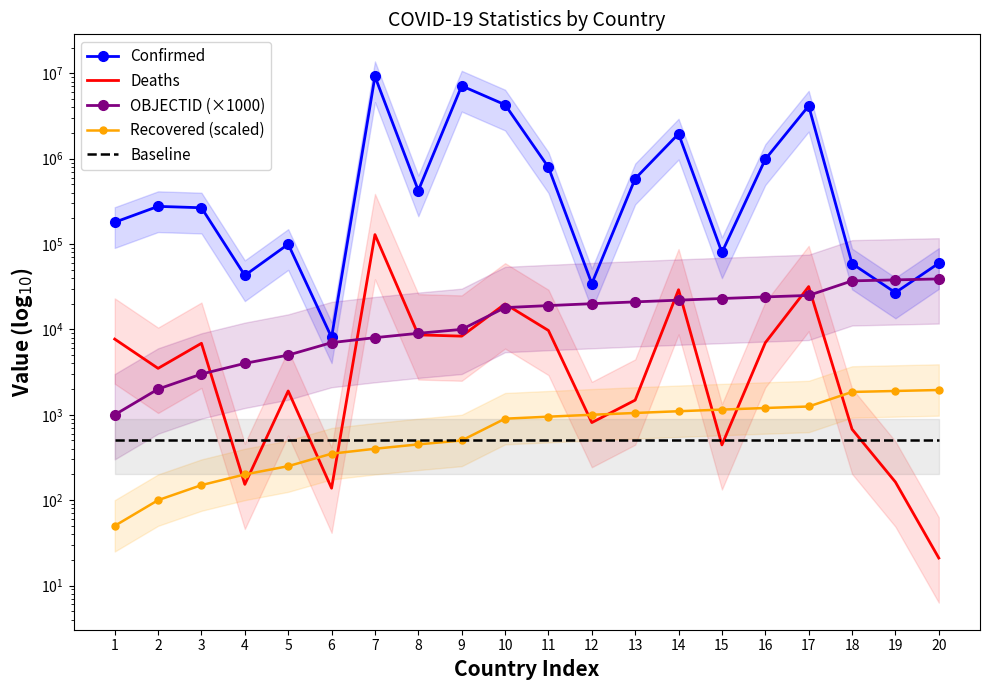

What is the value of the Confirmed point at the 2nd from the left?

275985